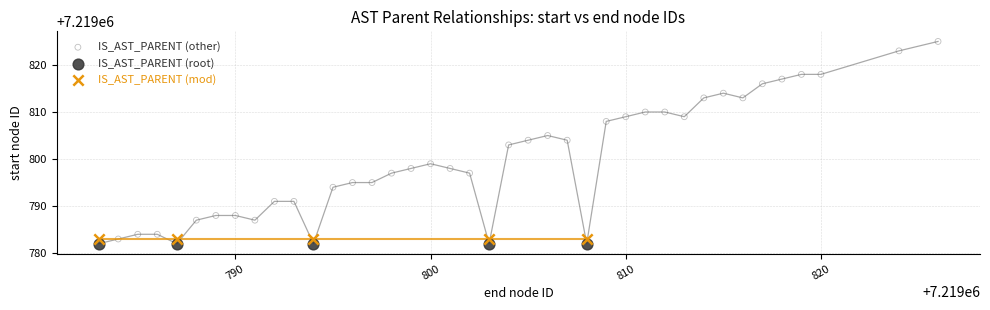

Which series reaches the maximum Y coordinate?

IS_AST_PARENT (other)